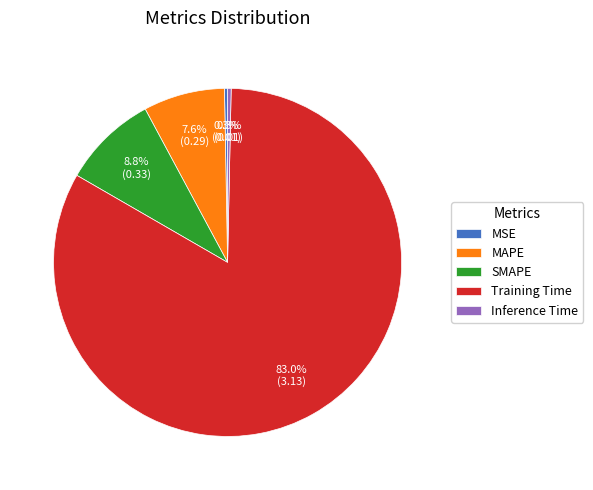

Between MAPE and Inference Time, which is larger?

MAPE